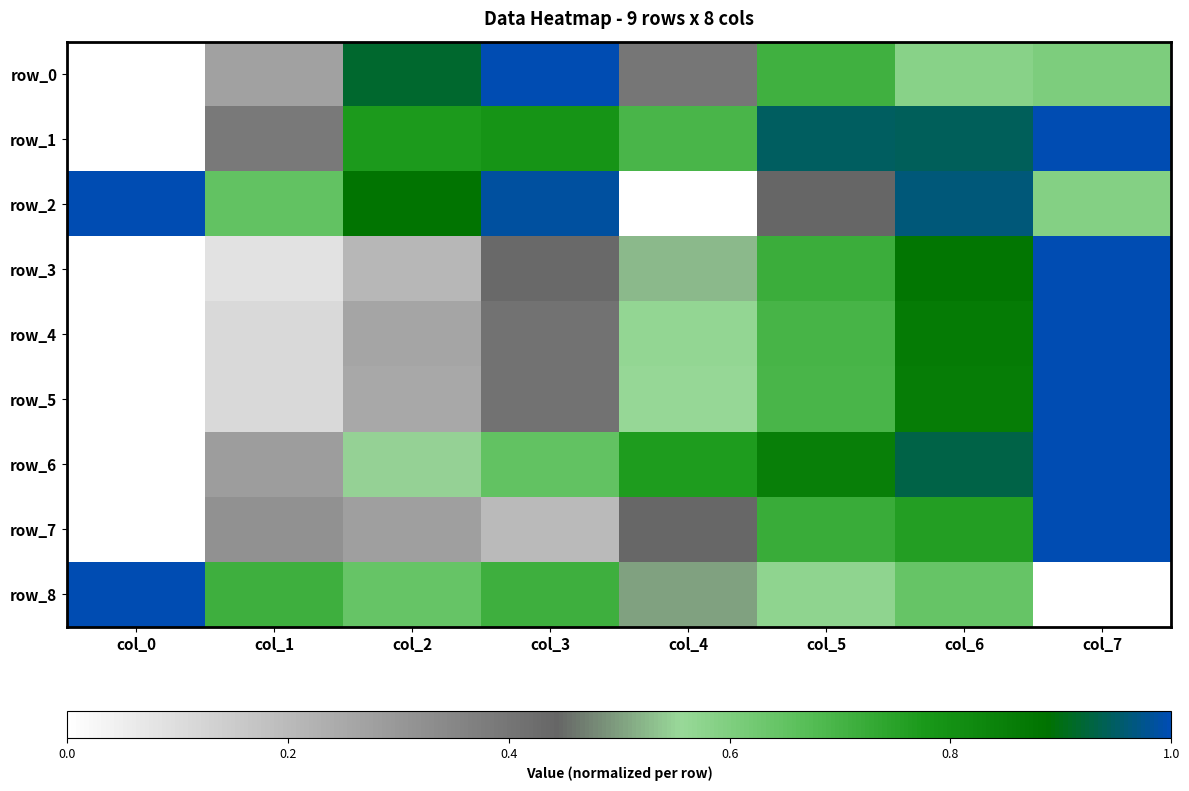

At how many categories does at least one series exceed 0?

8